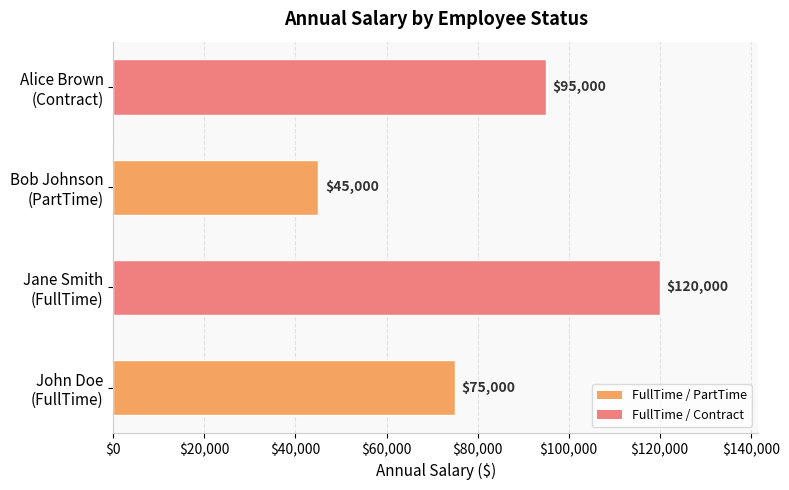

What is the difference between the second highest and minimum values?

50000